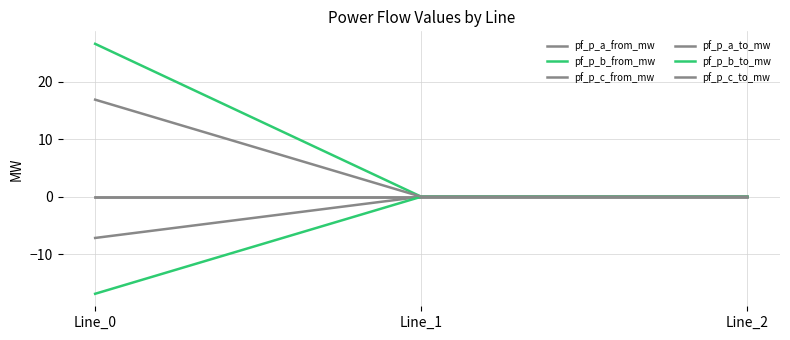

How many lines are shown in the chart?

6